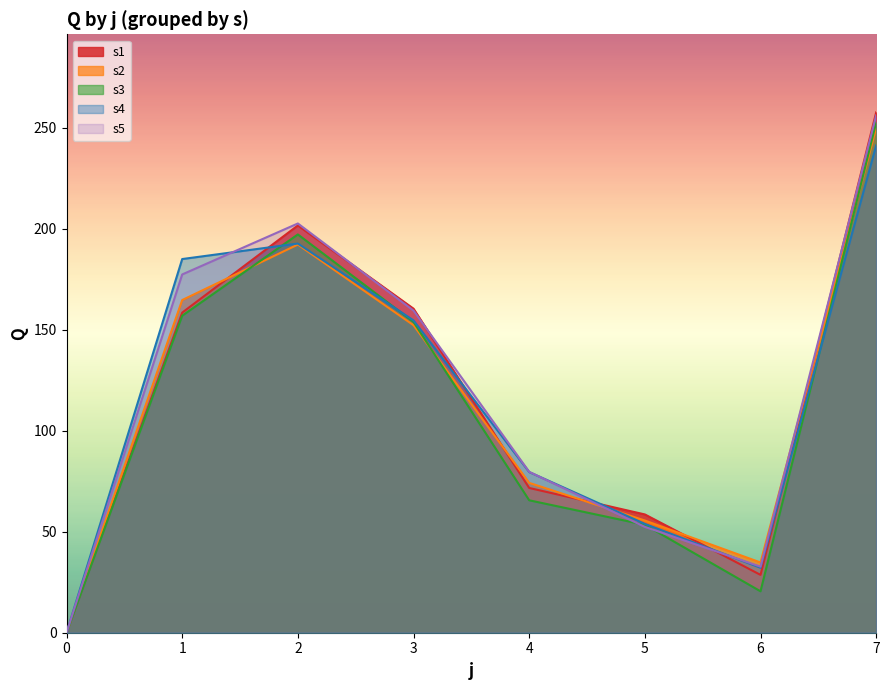

How many times do s3 and s4 cross each other?

3